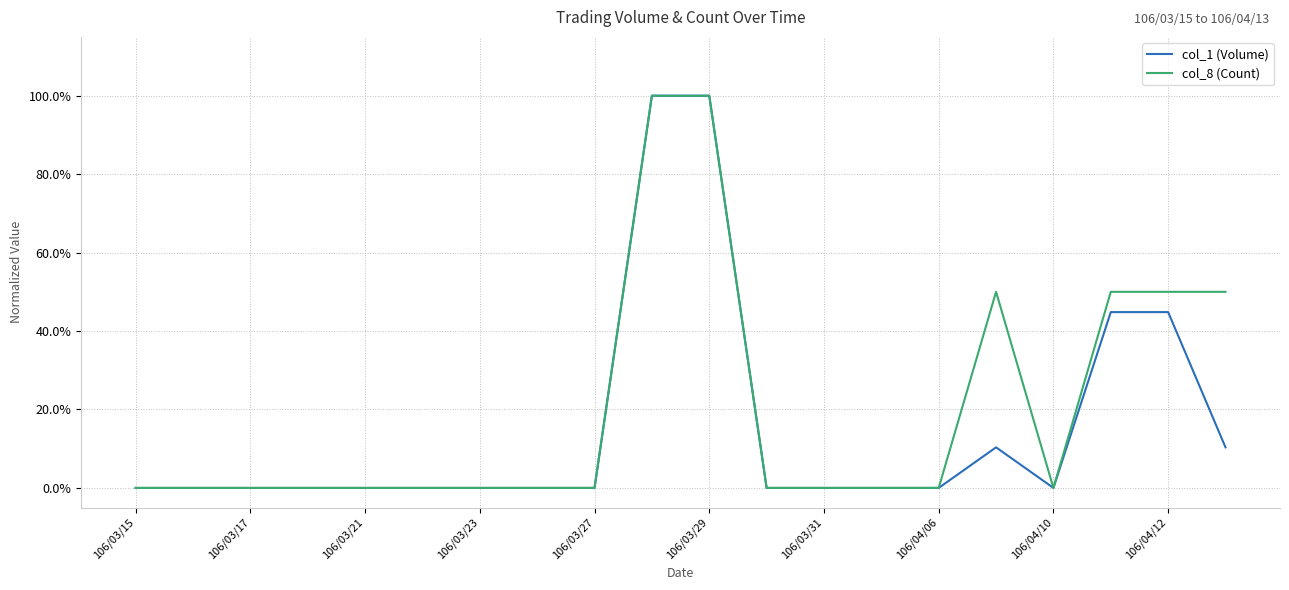

Does the chart display data point markers on the line(s)?

No